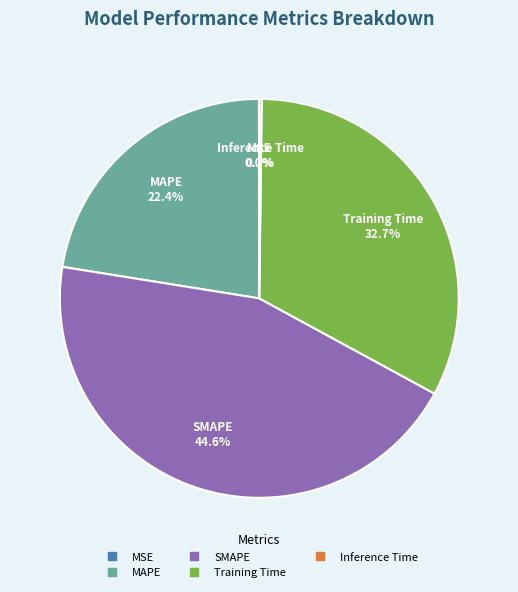

Approximately how many times larger is the value at MAPE compared to SMAPE?

0.5